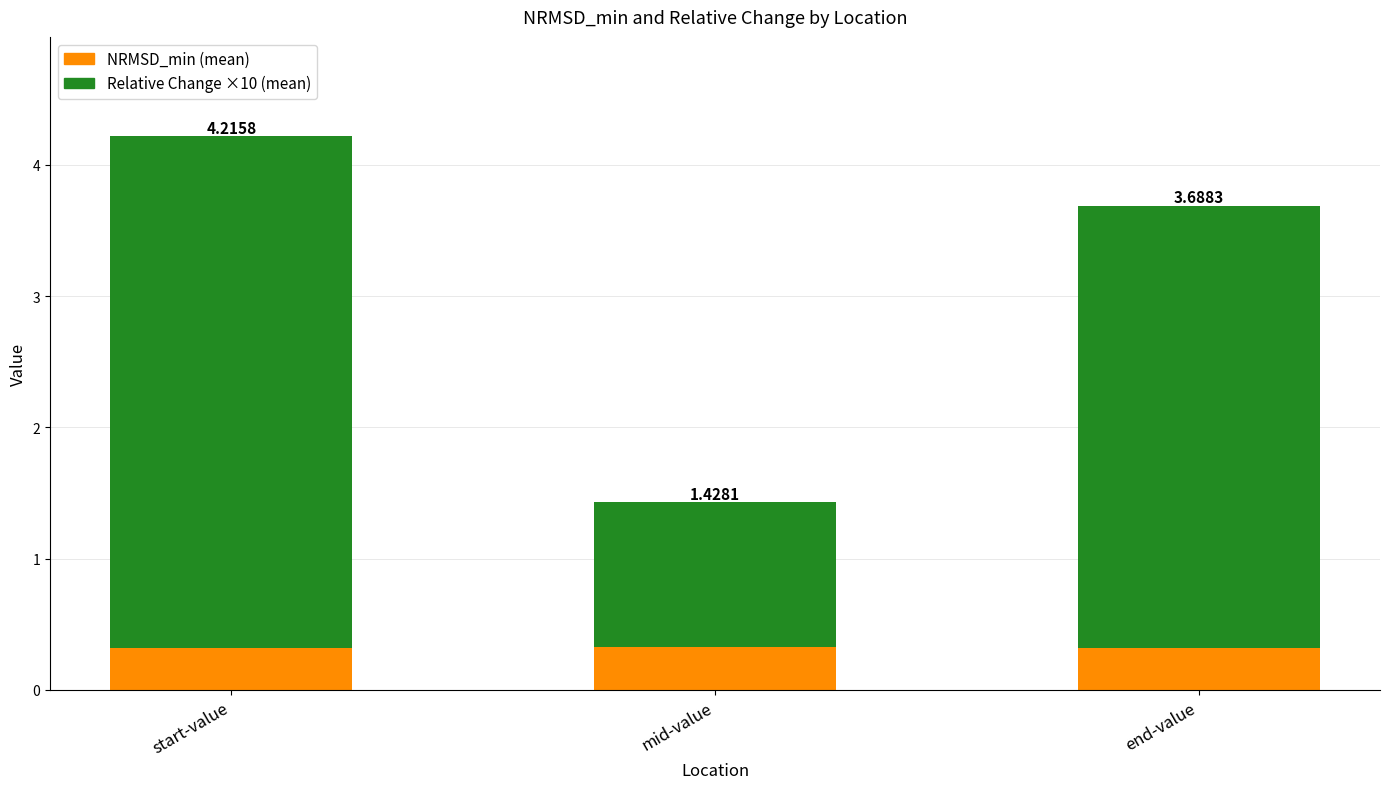

What are all the series names shown in the legend?

NRMSD_min (mean), Relative Change ×10 (mean)